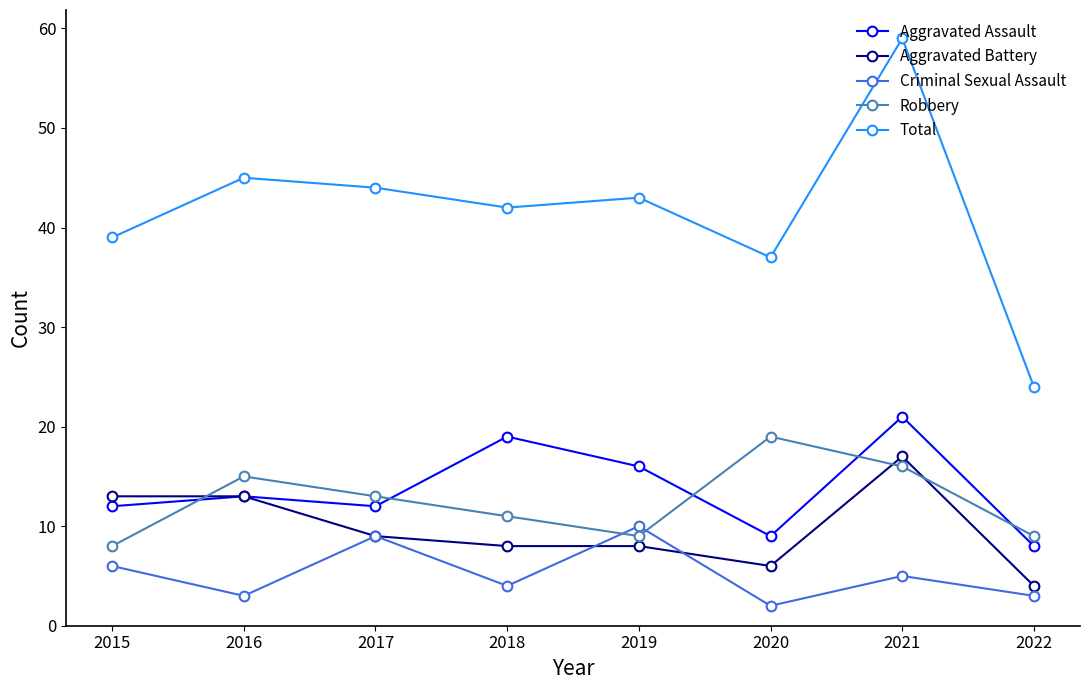

What is the maximum value shown in the chart?

59